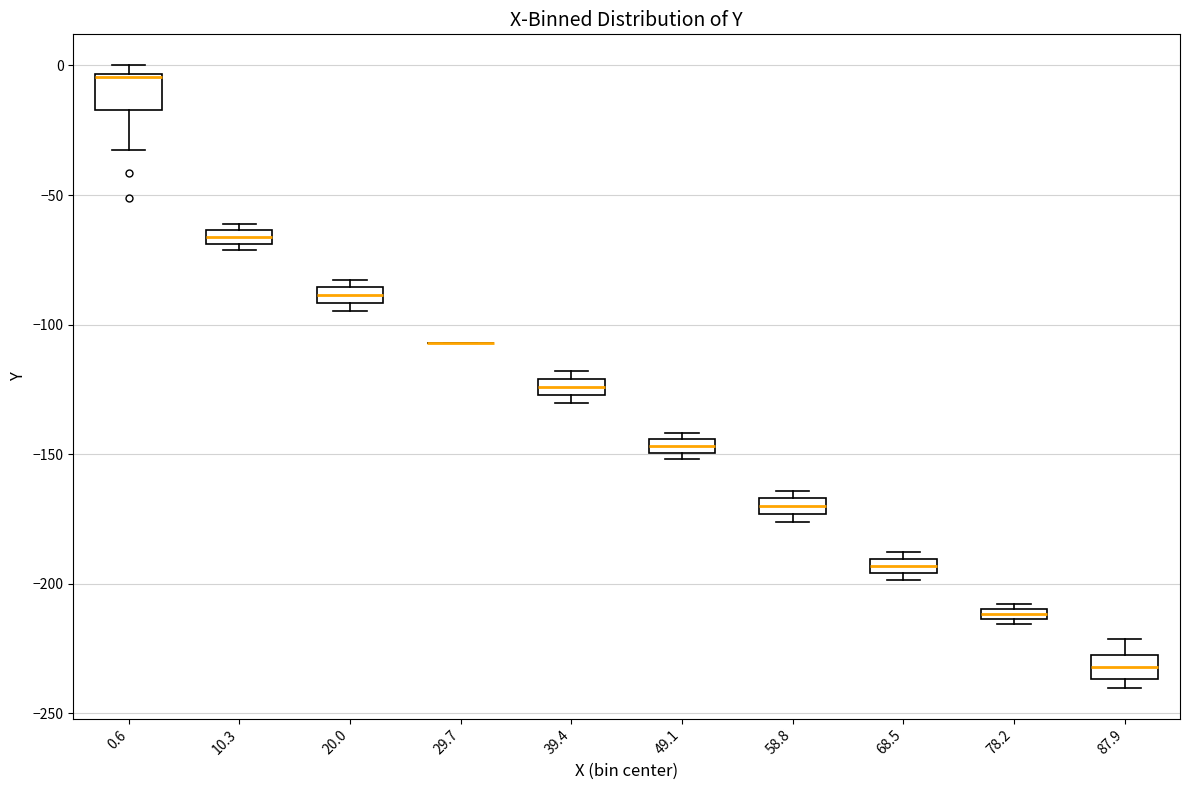

Where is the lower edge of the box at x = 68.5 on the y-axis? The values are not printed on the chart, so give them approximately, as read against the axis.

-195